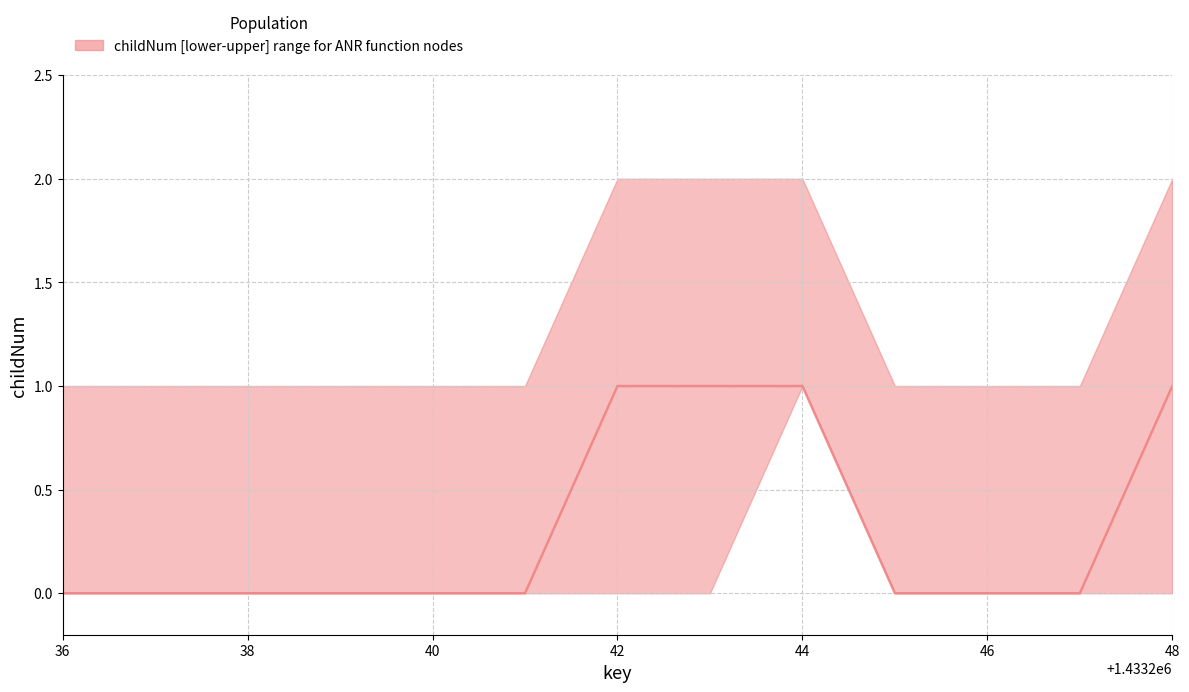

At which label is the value closest to 0?

36